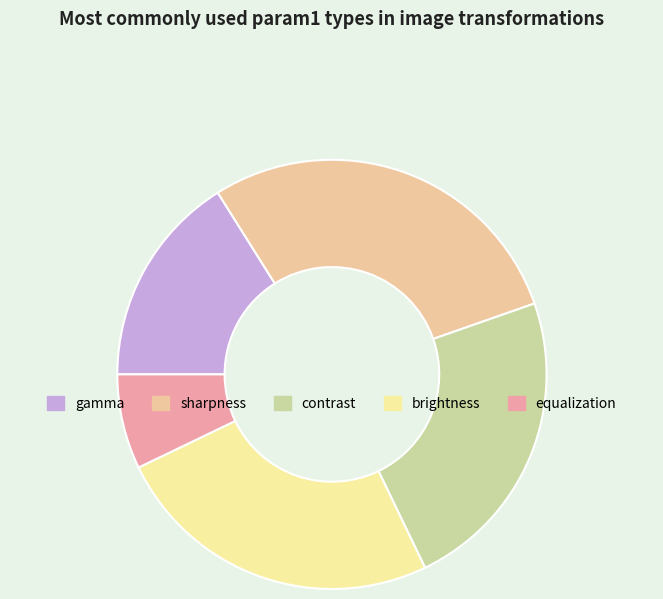

Is the sum of sharpness and contrast greater than half?

Yes